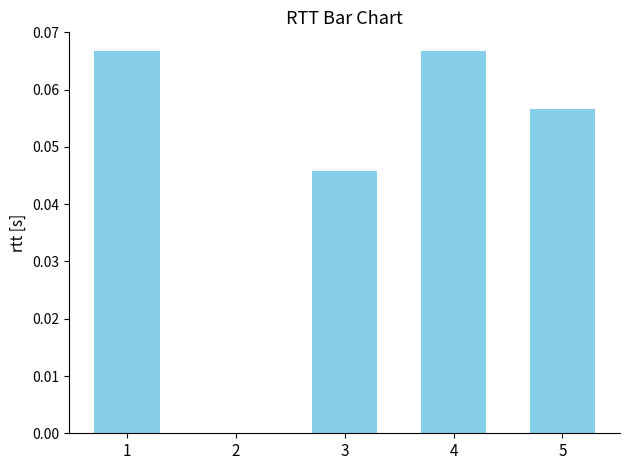

Which has a higher value, 2 or 4?

4